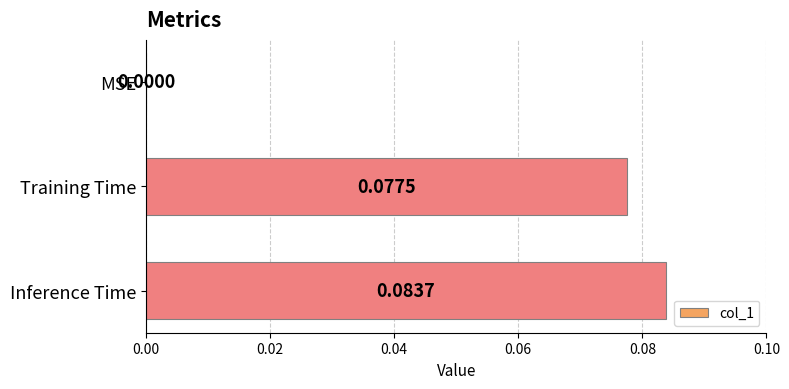

Between Inference Time and Training Time, which is larger?

Inference Time